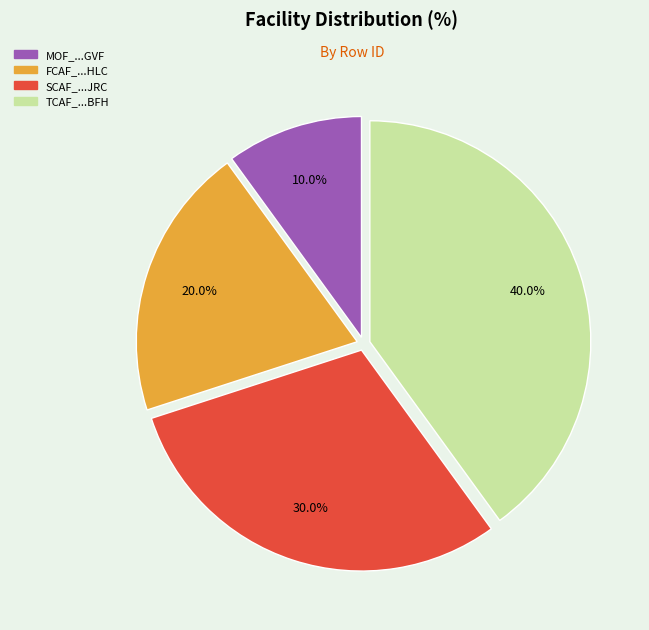

Does any single category account for the majority?

No